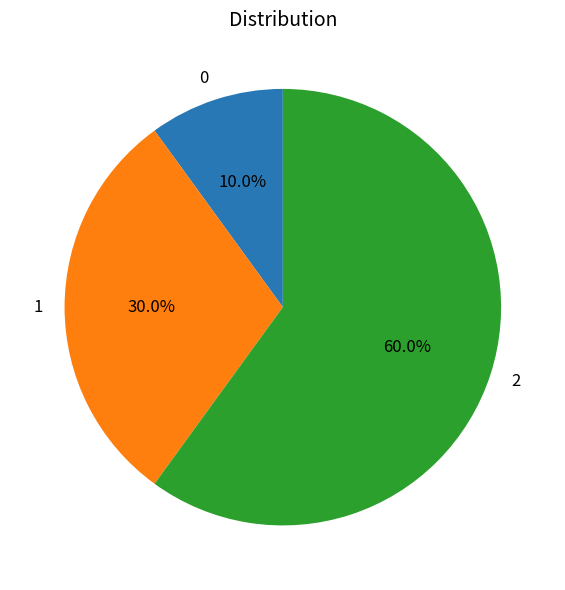

The 1 slice represents 24% of the pie. True or false?

False